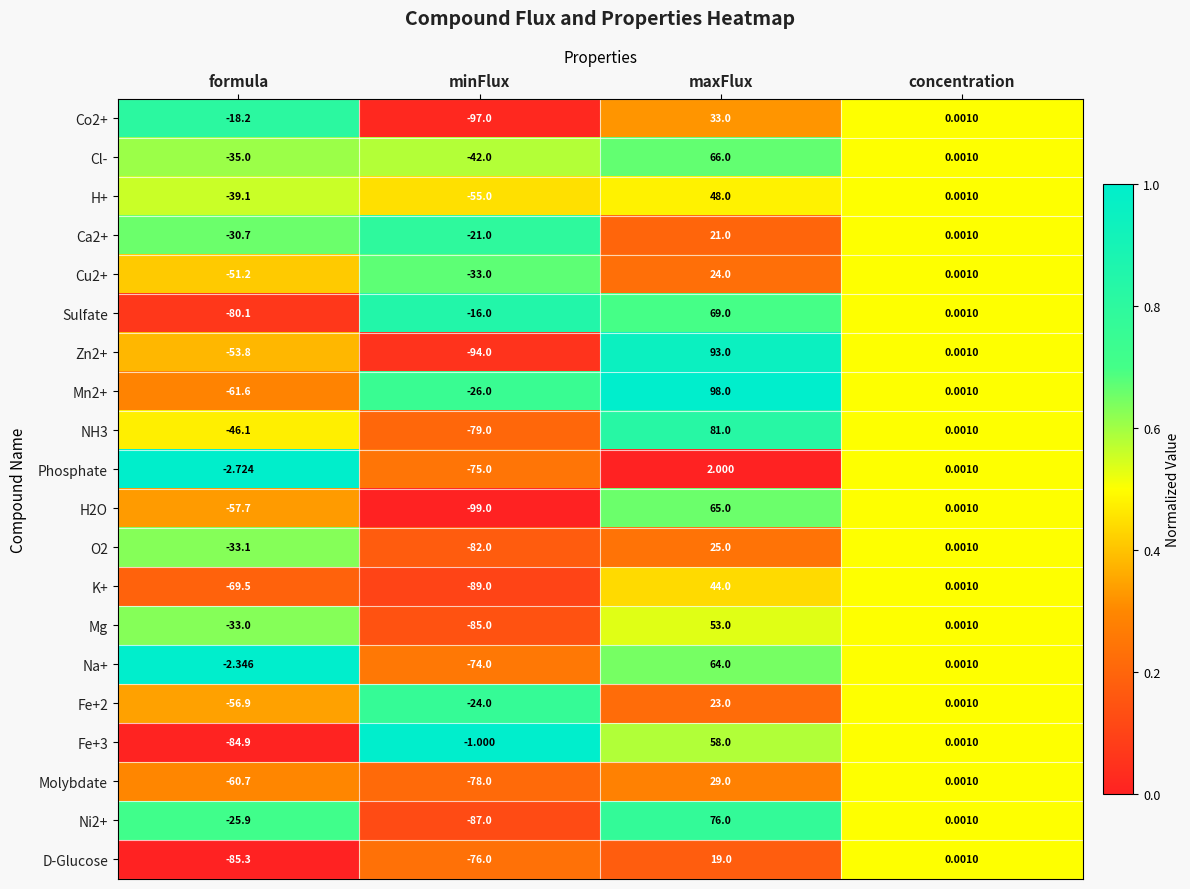

At which label does Co2+ reach its minimum?

minFlux